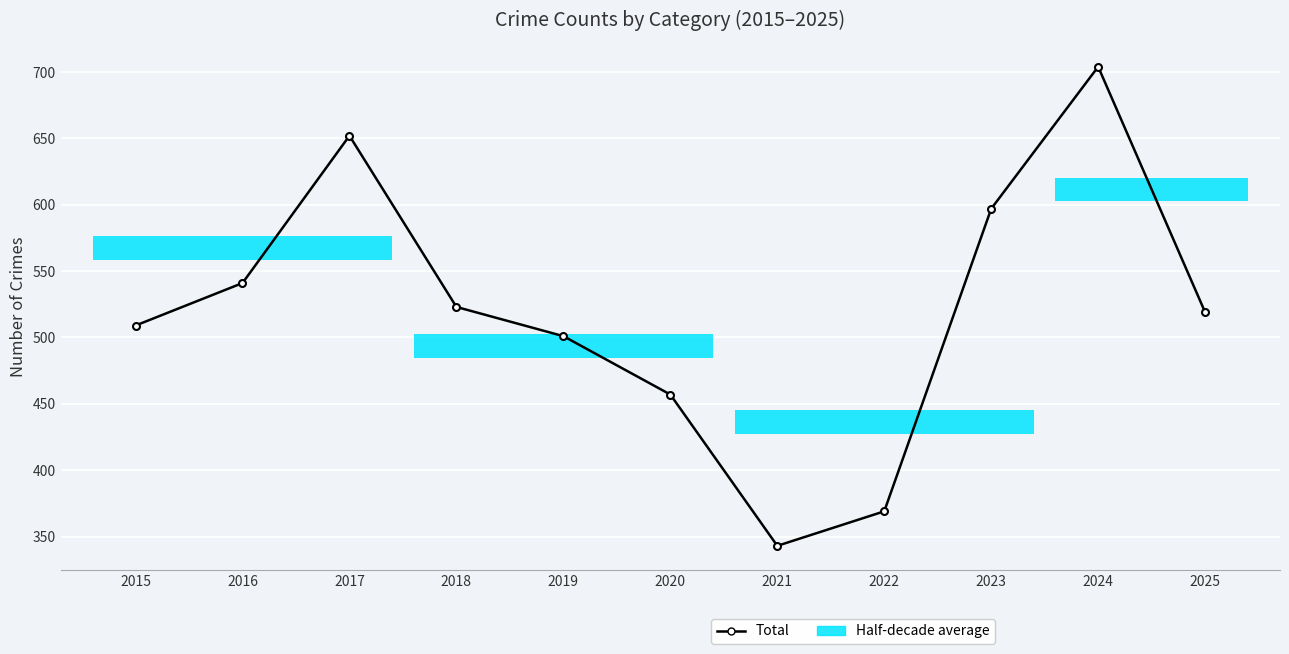

What is the average value?

520